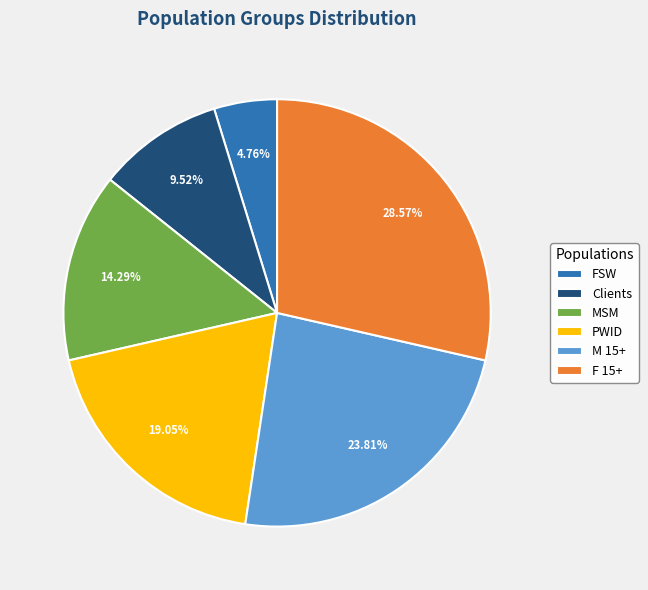

Between PWID and M 15+, which is larger?

M 15+